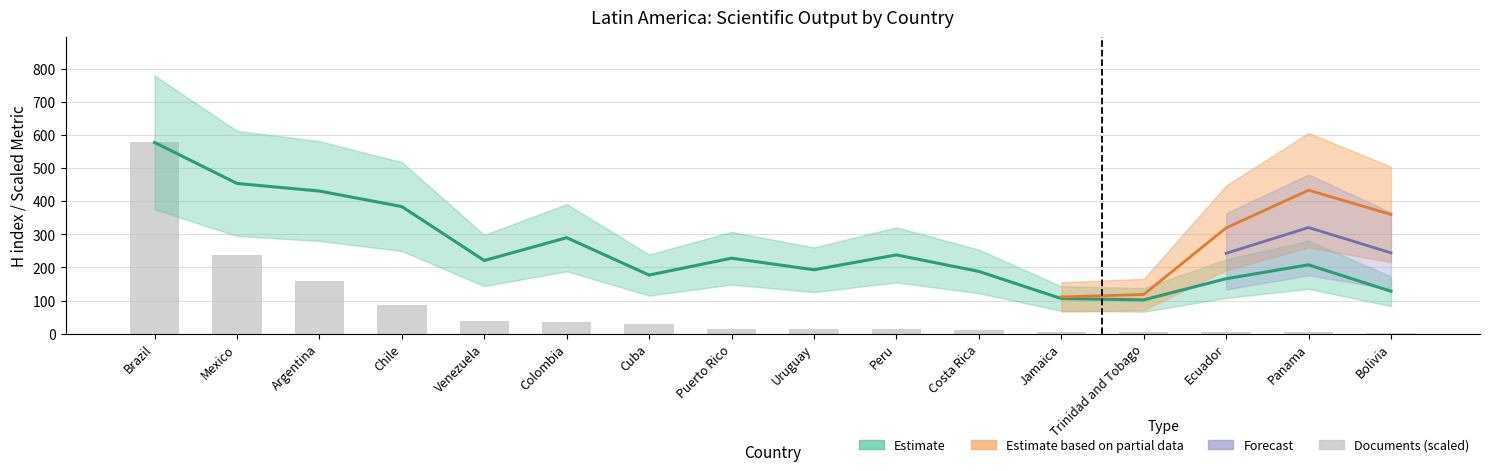

Count the number of values greater than 14.

8